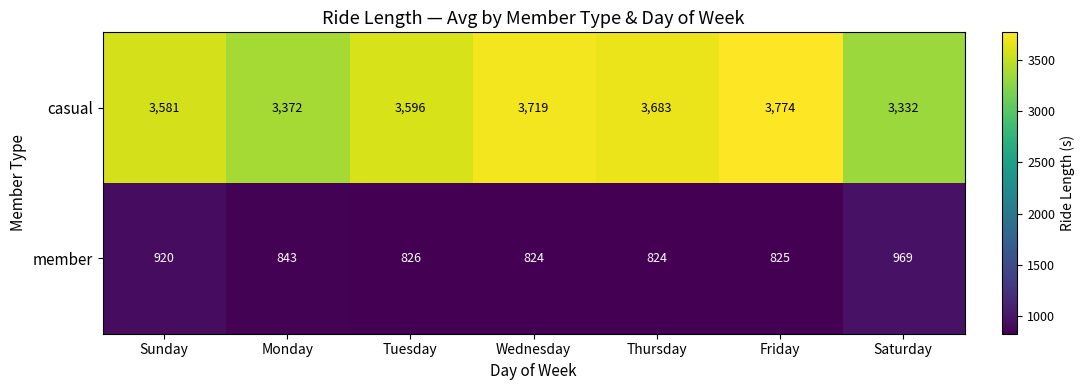

Which series has the largest total across all categories?

casual